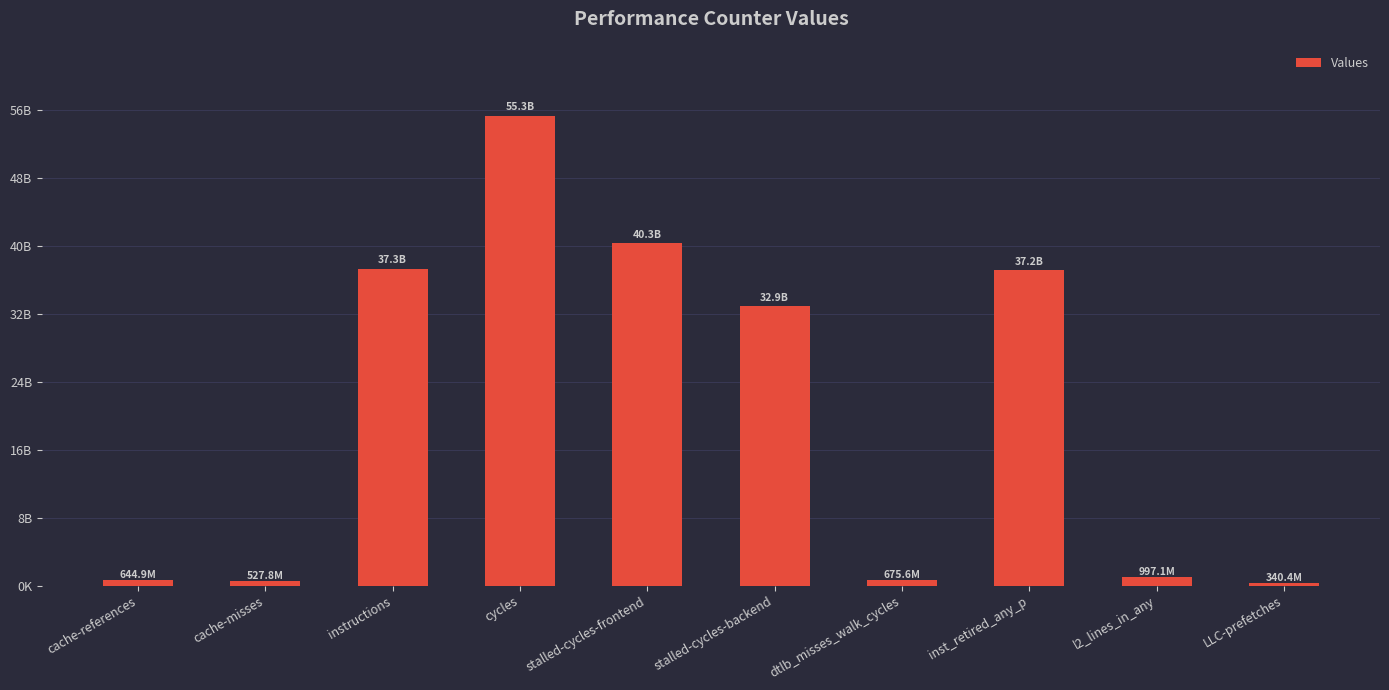

Does the chart contain any negative values?

No